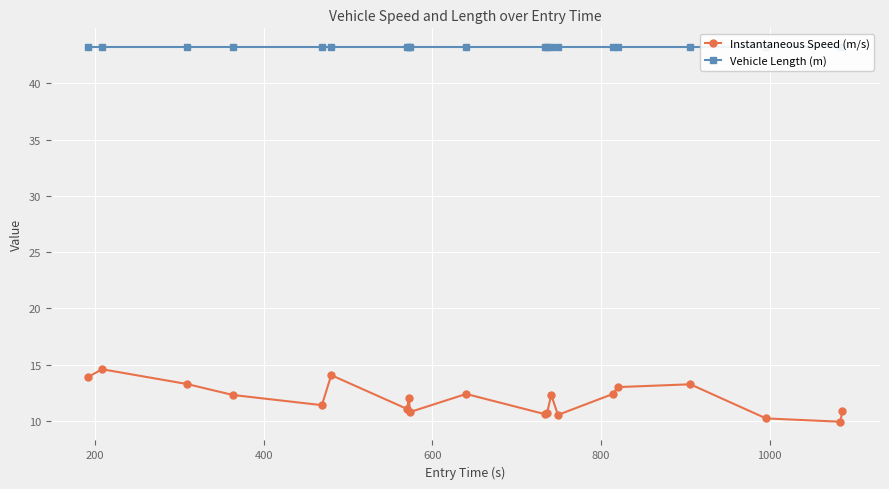

True or false: Vehicle Length (m) and Instantaneous Speed (m/s) cross at least once.

False